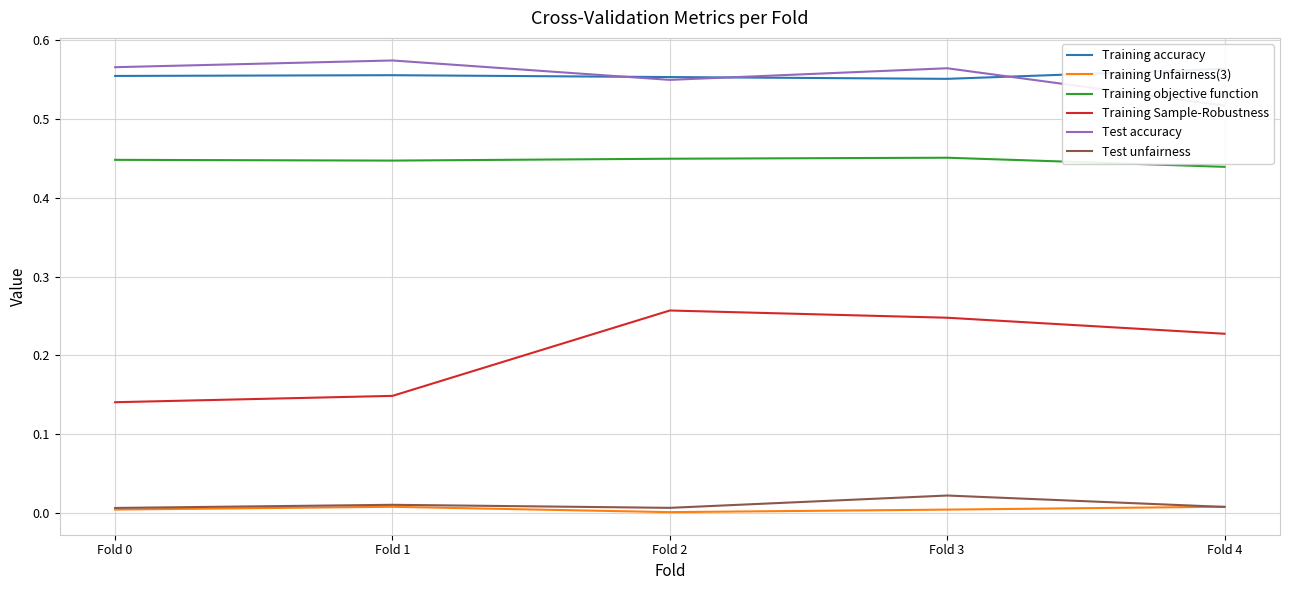

Reading left to right, what are all the values shown in this chart?

Training accuracy: Fold 0=0.6	Fold 1=0.6	Fold 2=0.6	Fold 3=0.6	Fold 4=0.6
Training Unfairness(3): Fold 0=0.0	Fold 1=0.0	Fold 2=0.0	Fold 3=0.0	Fold 4=0.0
Training objective function: Fold 0=0.4	Fold 1=0.4	Fold 2=0.4	Fold 3=0.5	Fold 4=0.4
Training Sample-Robustness: Fold 0=0.1	Fold 1=0.1	Fold 2=0.3	Fold 3=0.2	Fold 4=0.2
Test accuracy: Fold 0=0.6	Fold 1=0.6	Fold 2=0.5	Fold 3=0.6	Fold 4=0.5
Test unfairness: Fold 0=0.0	Fold 1=0.0	Fold 2=0.0	Fold 3=0.0	Fold 4=0.0